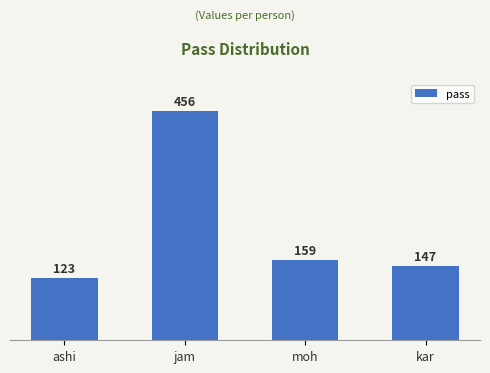

At which label is the value closest to 289?

moh